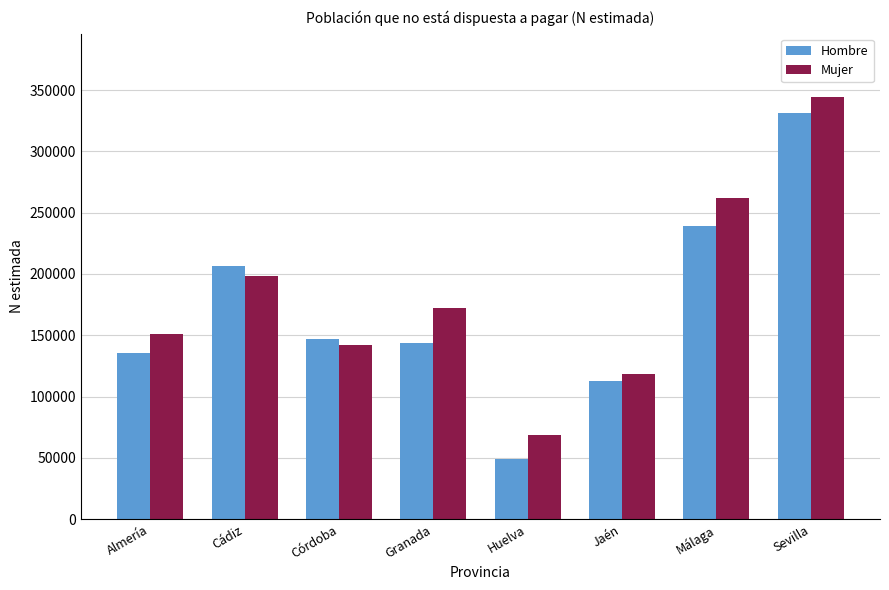

What is the value of the Hombre bar at the 5th from the left?

49413